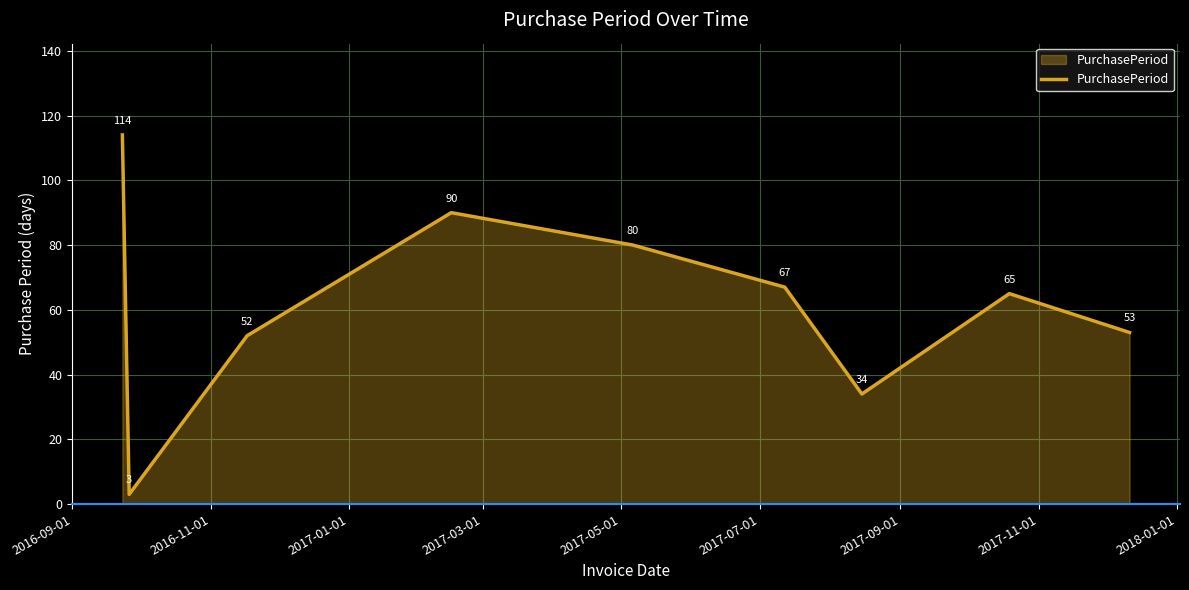

What is the maximum value shown in the chart?

114